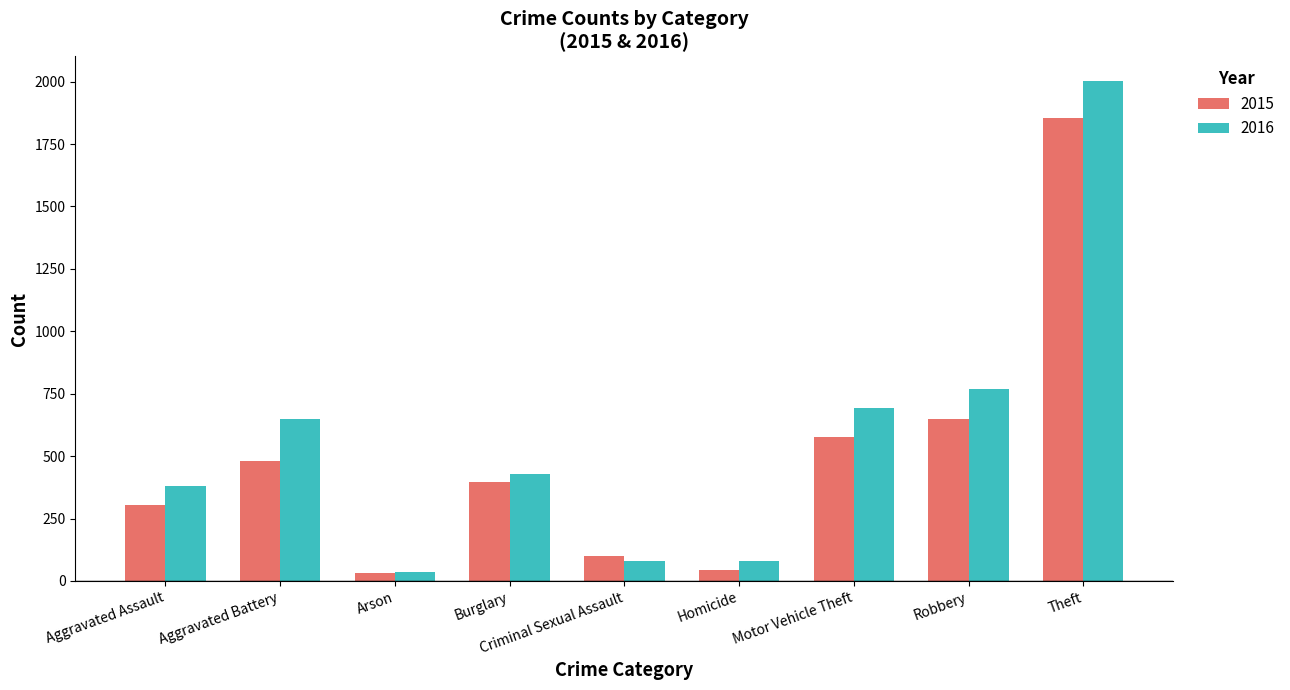

The value of 2016 at Motor Vehicle Theft is 160. True or false?

False